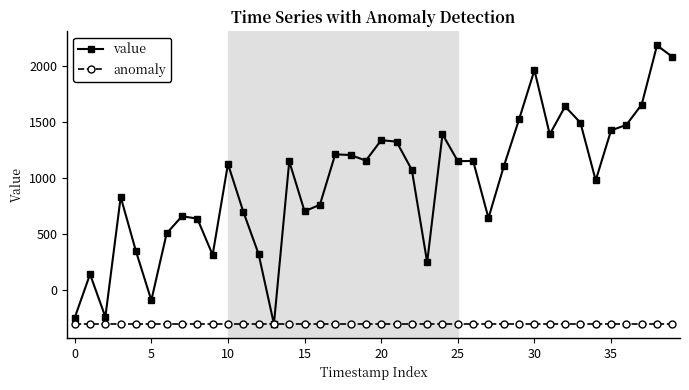

In value, how many points are higher than both neighbors (excluding endpoints)?

12